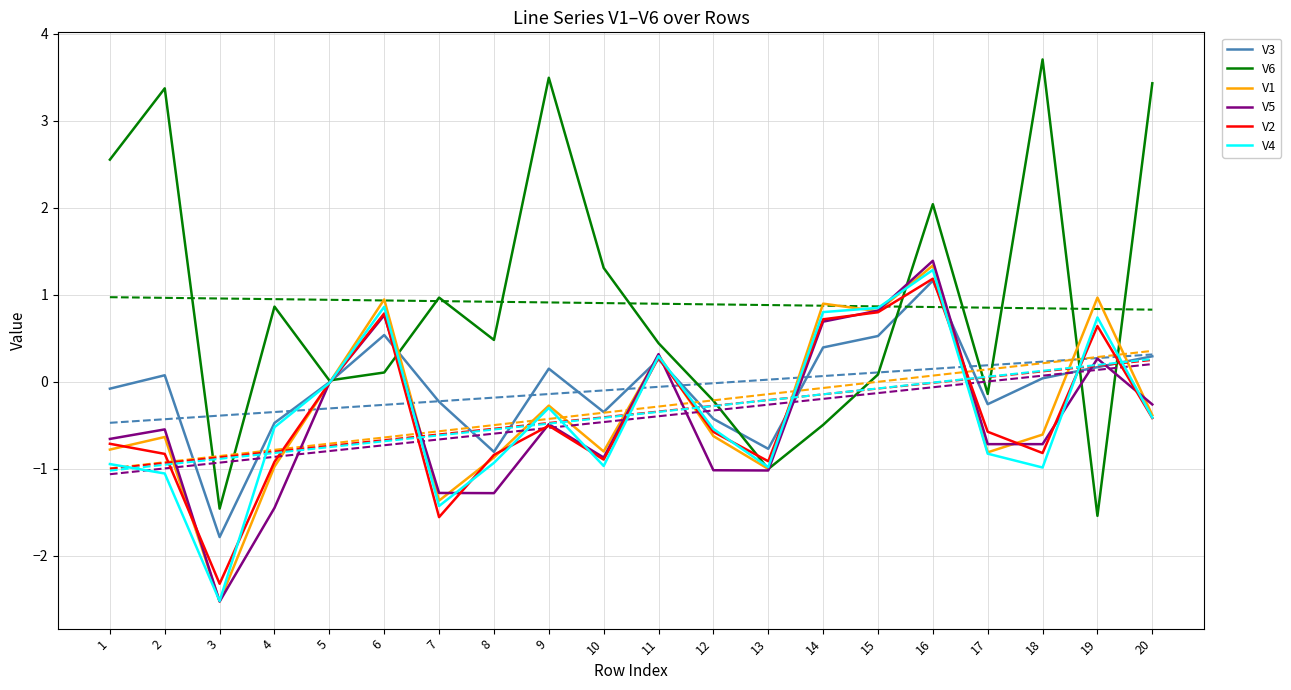

The value of V1 at 15 is 0.8. True or false?

True